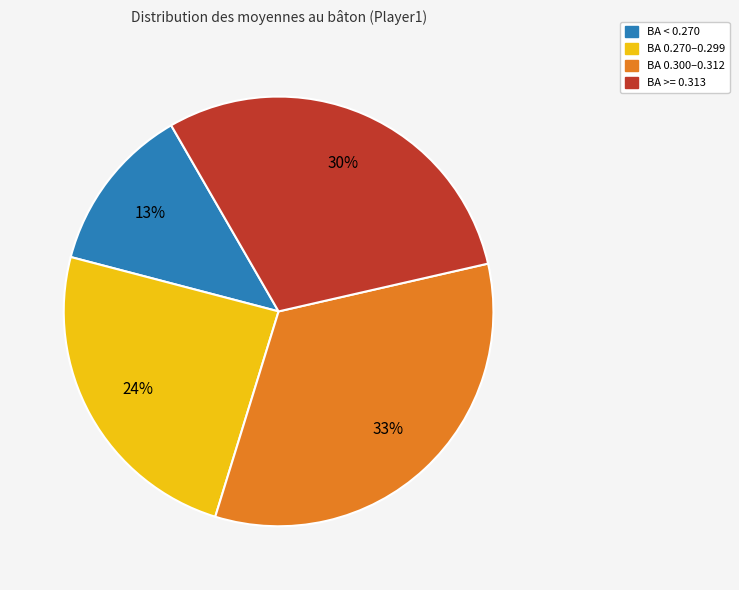

To the nearest percent, what is the average slice percentage?

25%